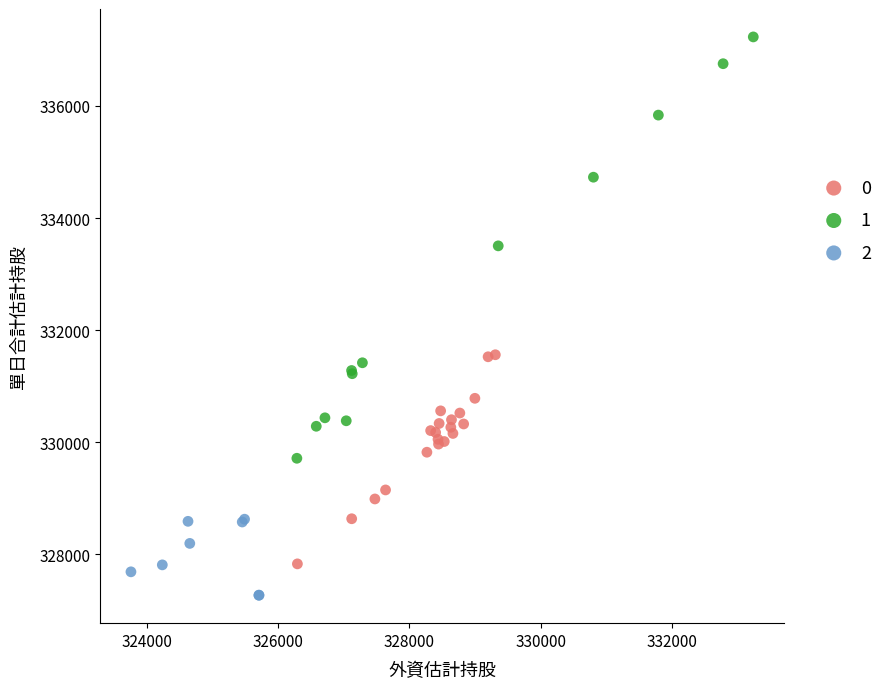

Which series has the largest Y range (max minus min)?

1